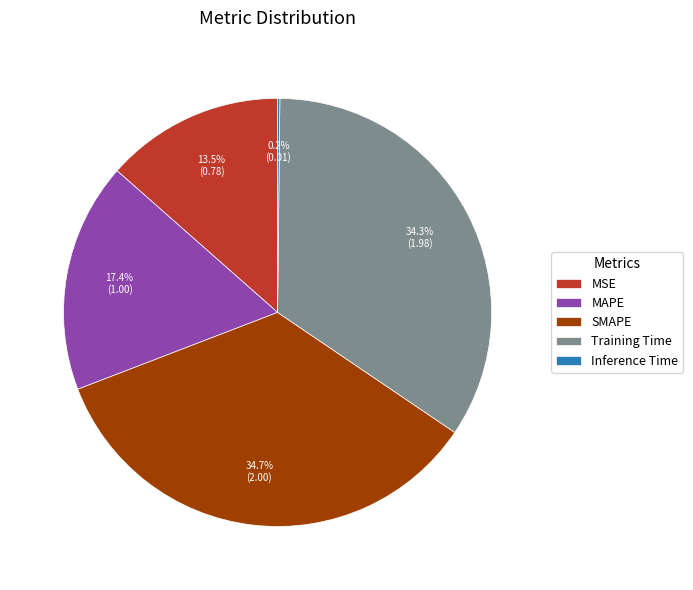

Does any single category account for the majority?

No